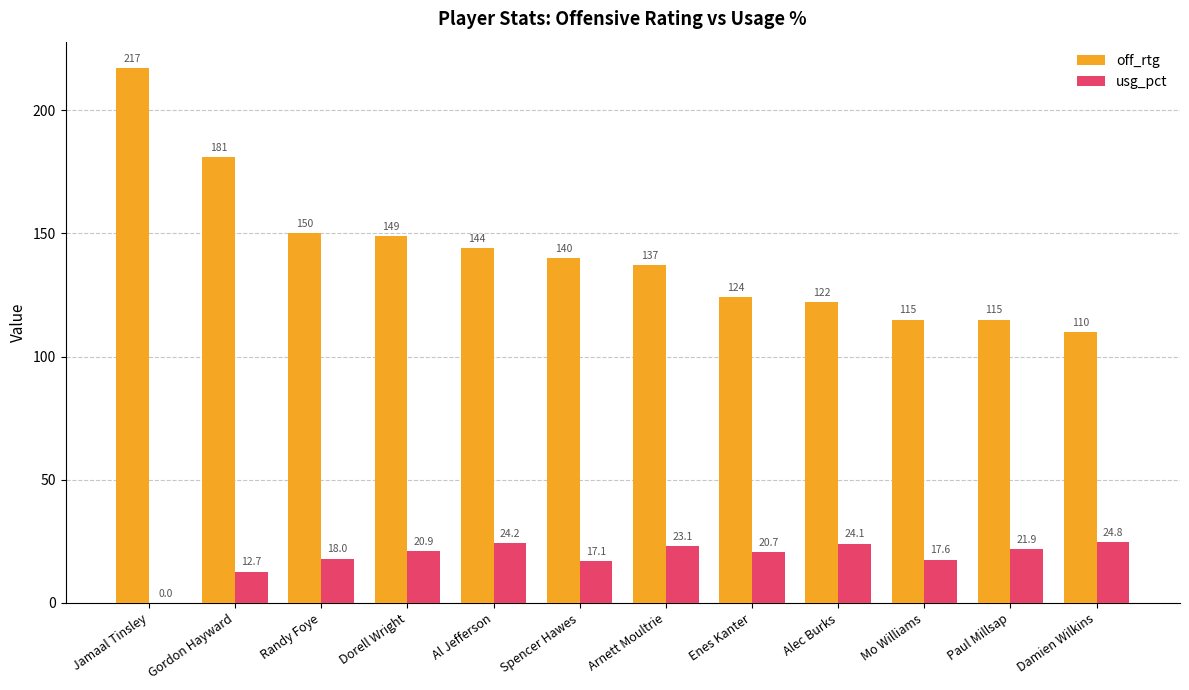

Is it true that off_rtg equals 67.3 at Randy Foye?

False